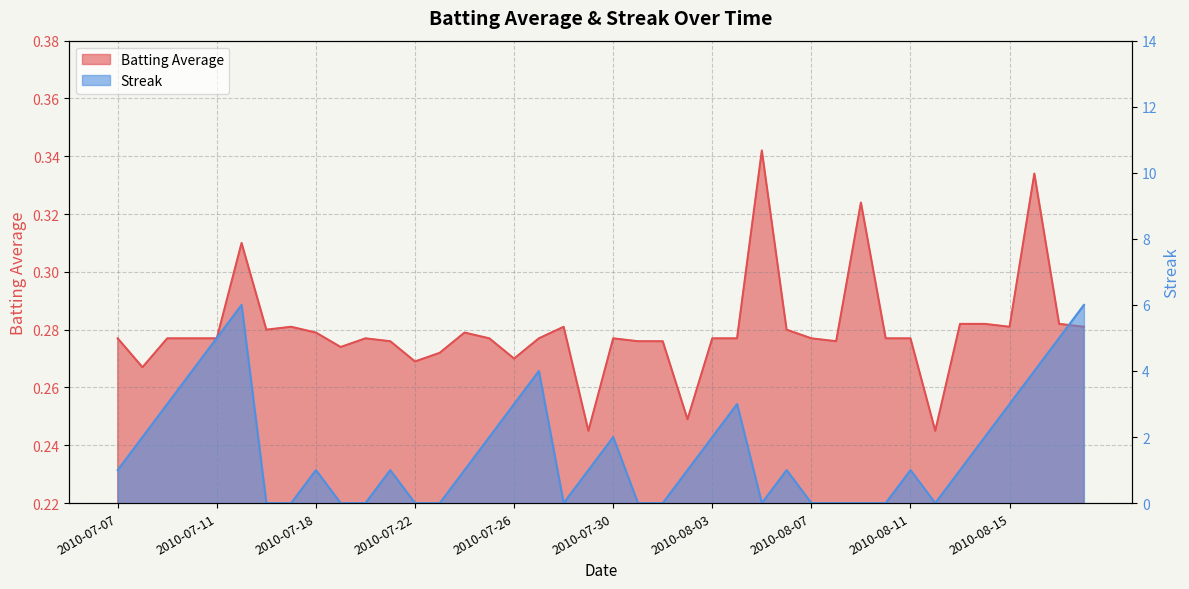

List the series in order of their overall mean, highest first.

Streak, Batting Average